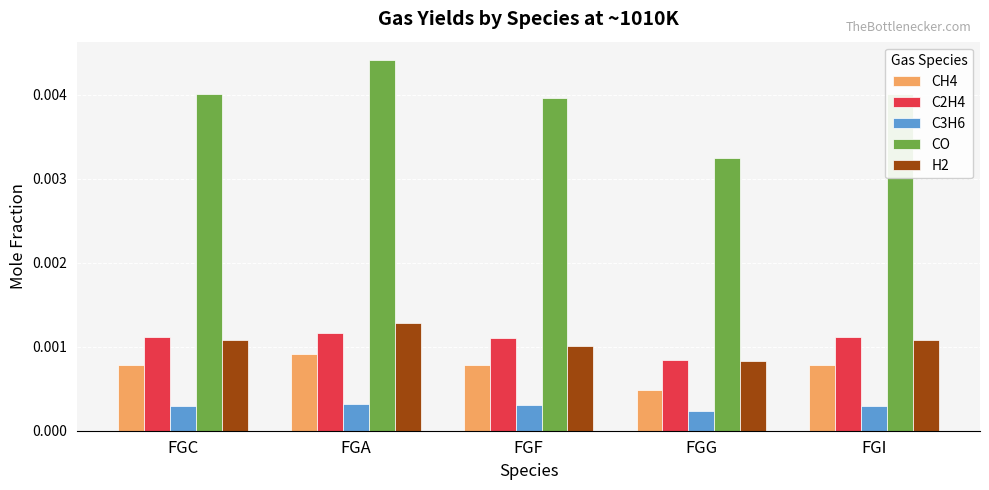

At which label does CH4 reach its peak?

FGA